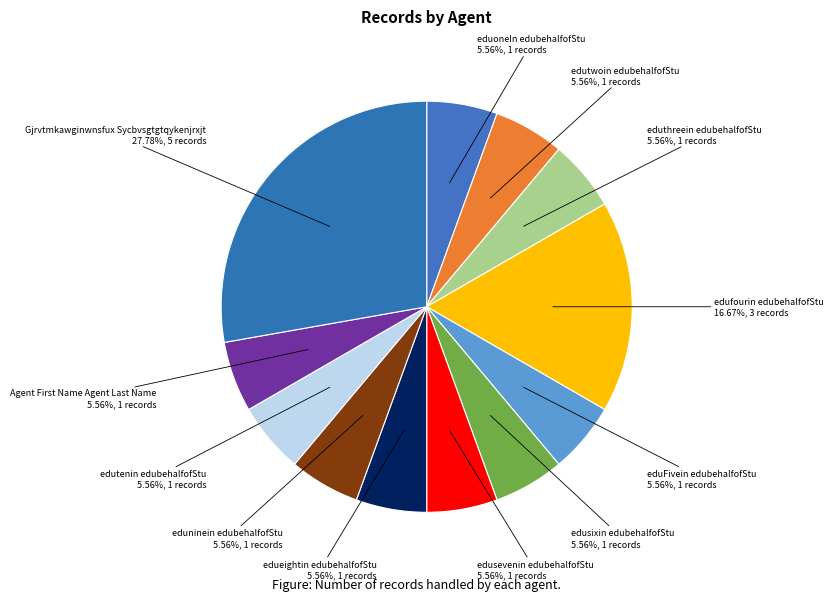

Combined, what portion of the pie is edutenin edubehalfofStu and edusevenin edubehalfofStu?

11.1%